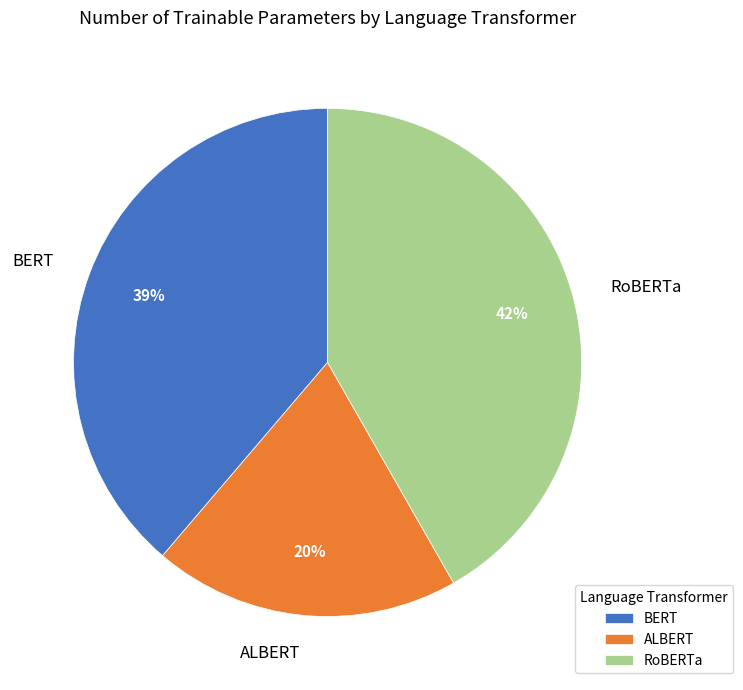

Is the sum of ALBERT and BERT greater than half?

Yes